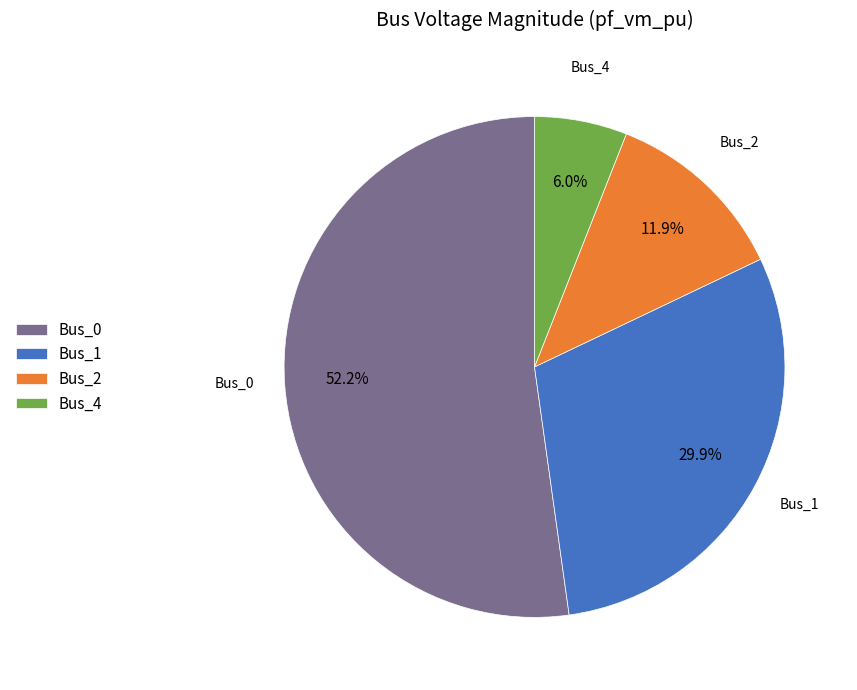

The Bus_1 slice represents 39% of the pie. True or false?

False